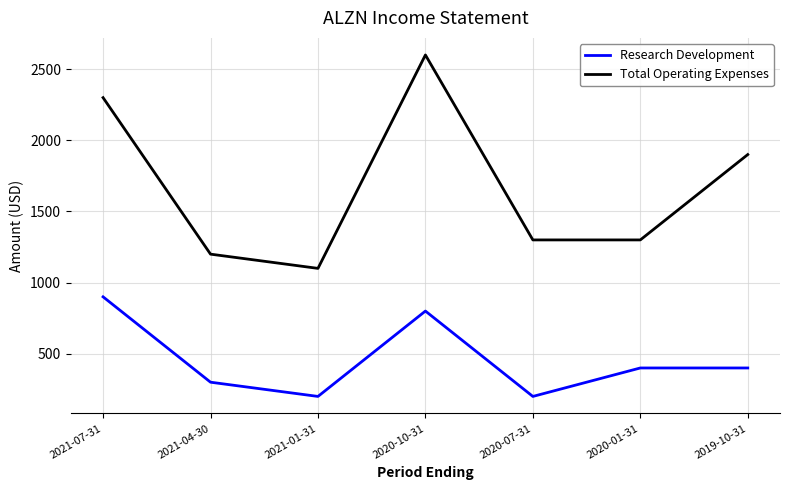

True or false: Total Operating Expenses and Research Development intersect in this chart.

False